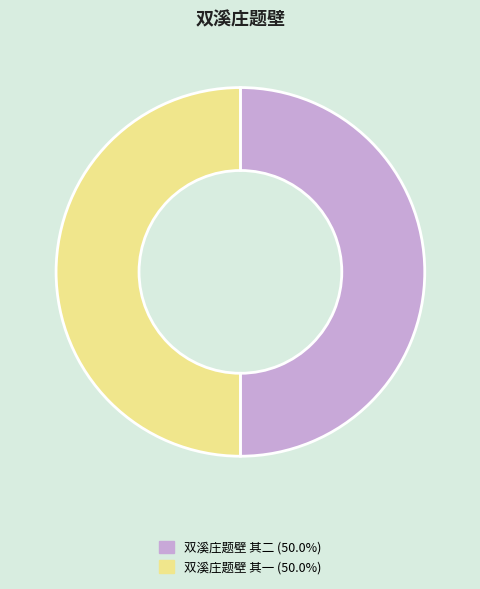

Approximately how many times larger is the value at 双溪庄题壁 其二 (50.0%) compared to 双溪庄题壁 其一 (50.0%)?

1.0